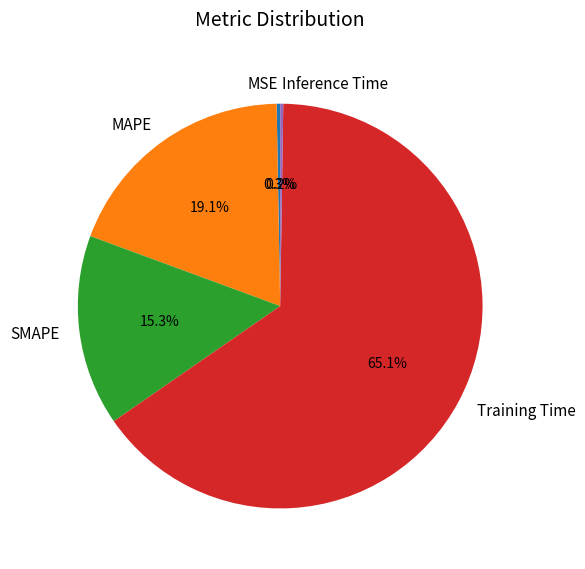

Which has a higher value, Training Time or SMAPE?

Training Time